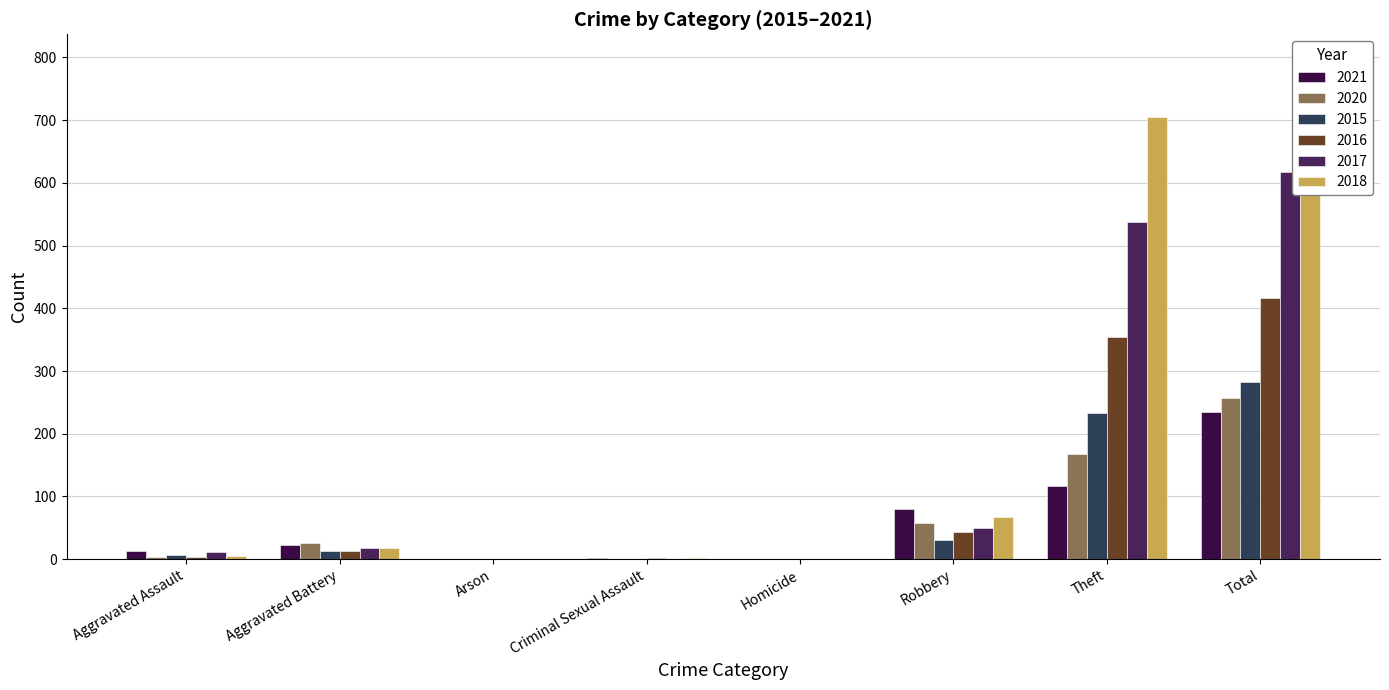

Which category has the highest value across all series?

Total